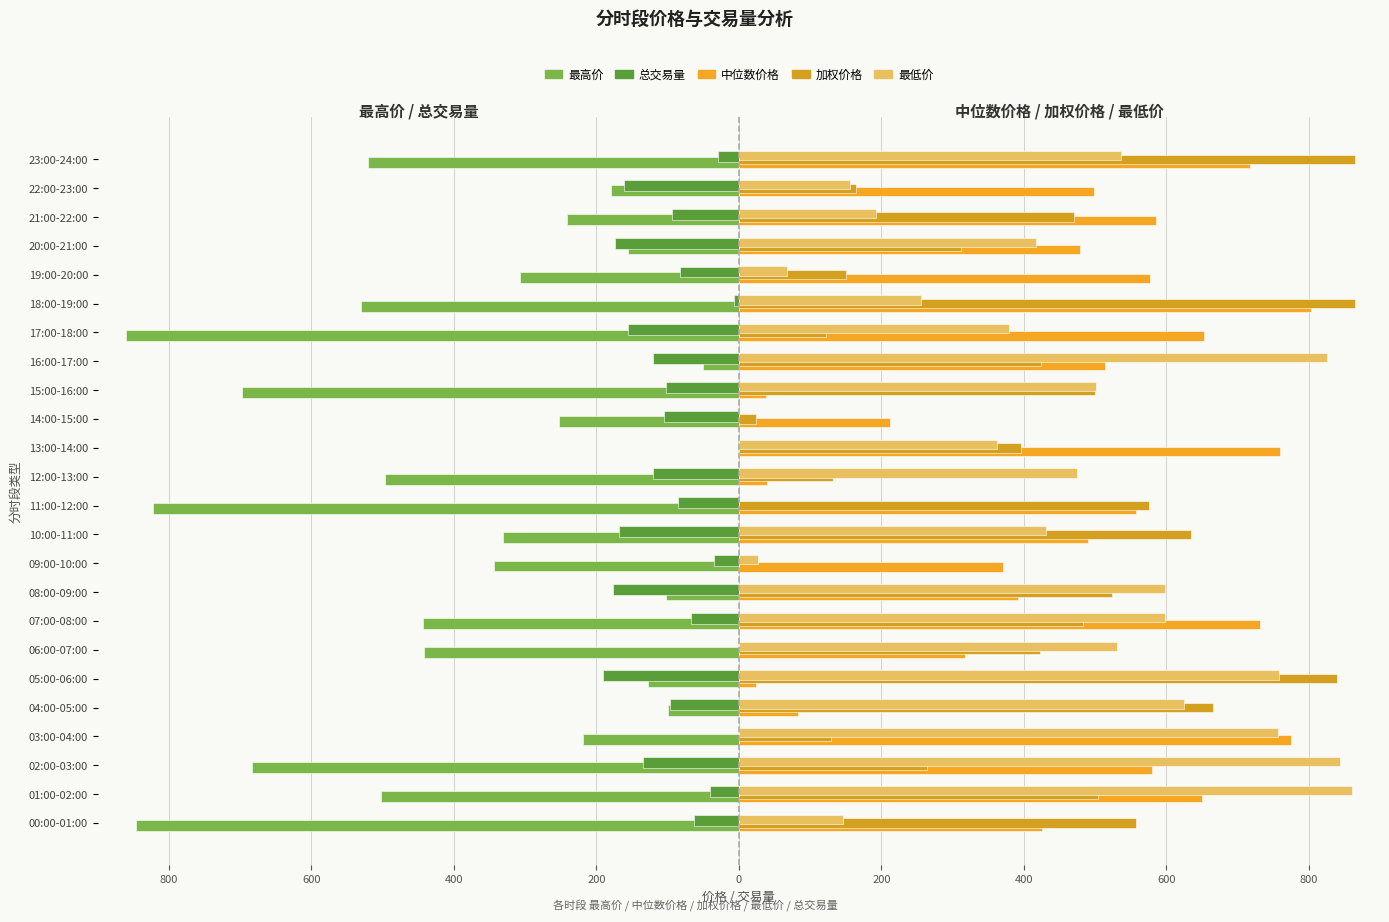

What is the label of the 24th bar from the left?

23:00-24:00